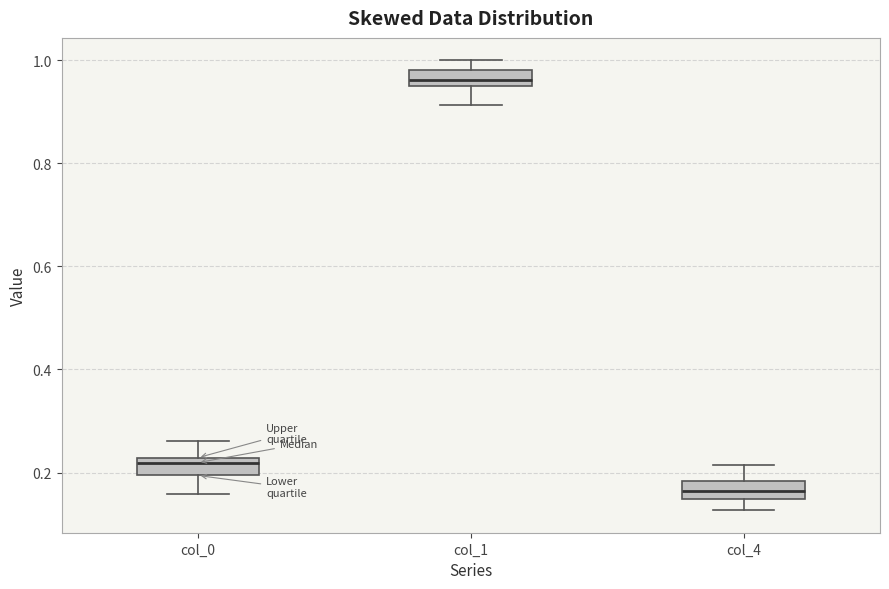

Reading left to right, transcribe this box plot: for each box, give where its median line is, the range the box spans, and where its two whiskers end, as read against the y-axis. The values are not printed on the chart, so give them approximately, as read against the axis.

col_0: median 0.22 (just below the box's upper edge), box 0.20 to 0.22, whiskers 0.16 to 0.26
col_1: median 0.96 (inside the box), box 0.96 to 0.98, whiskers 0.92 to 1.00
col_4: median 0.16, box 0.14 to 0.18, whiskers 0.12 to 0.22